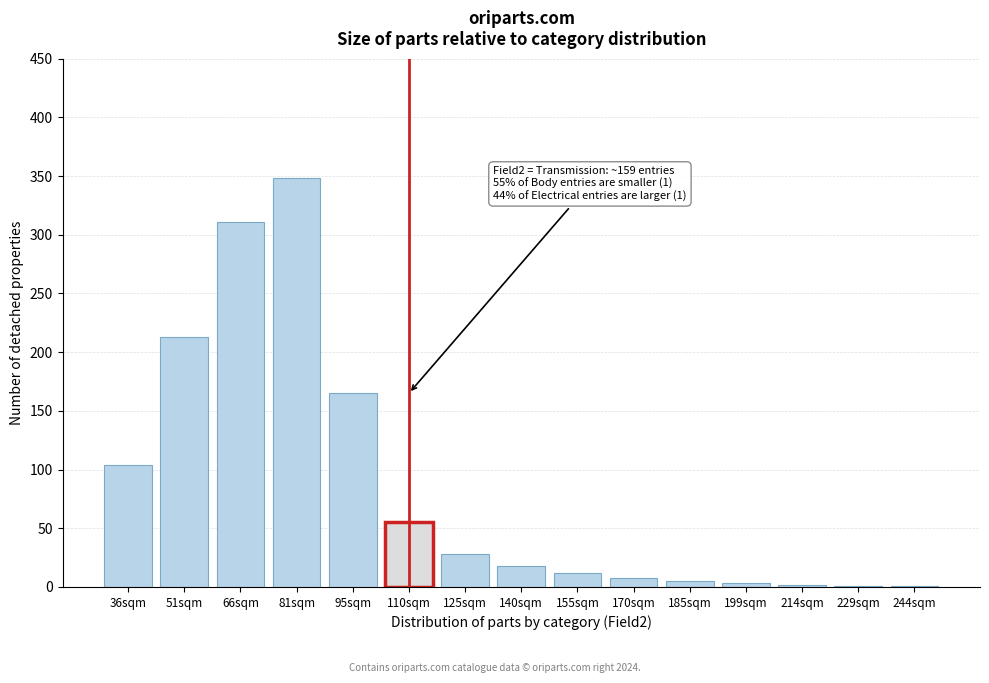

The value at 81sqm is 530. True or false?

False